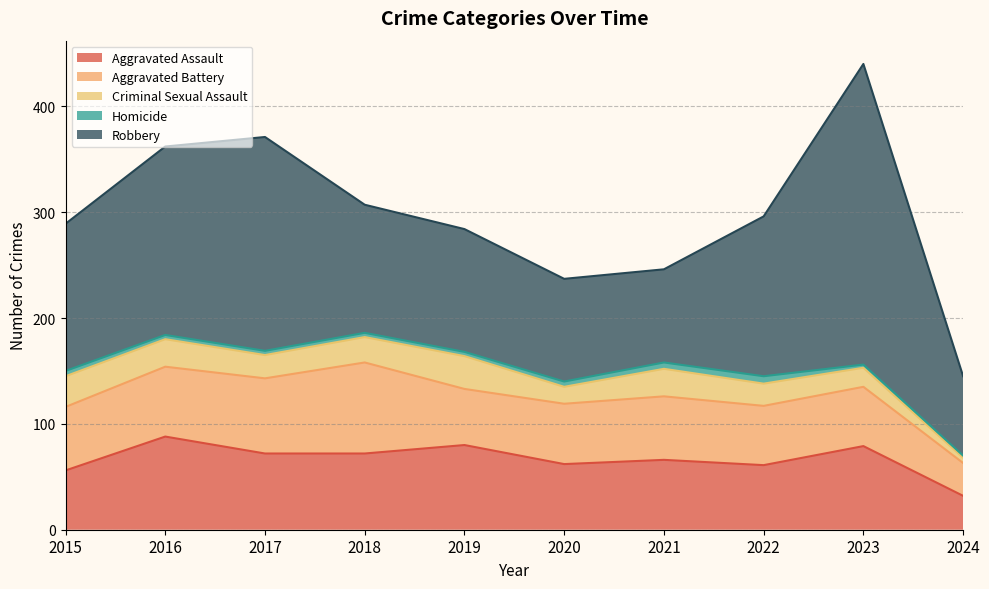

Where does the Aggravated Assault series first go above 72?

2016